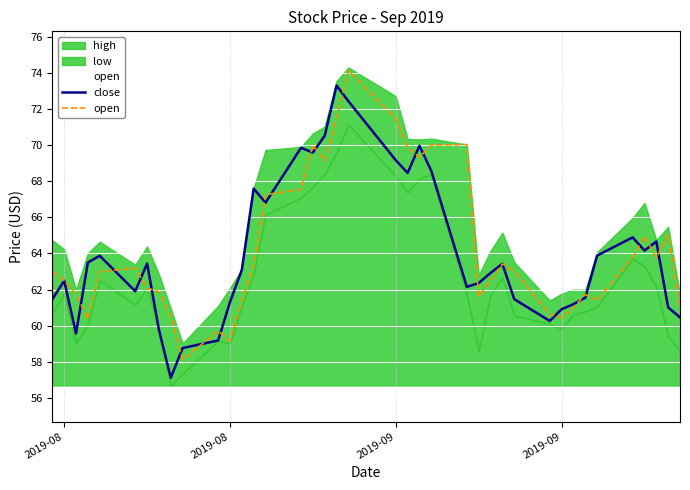

Where is open nearest to the value 66?

37